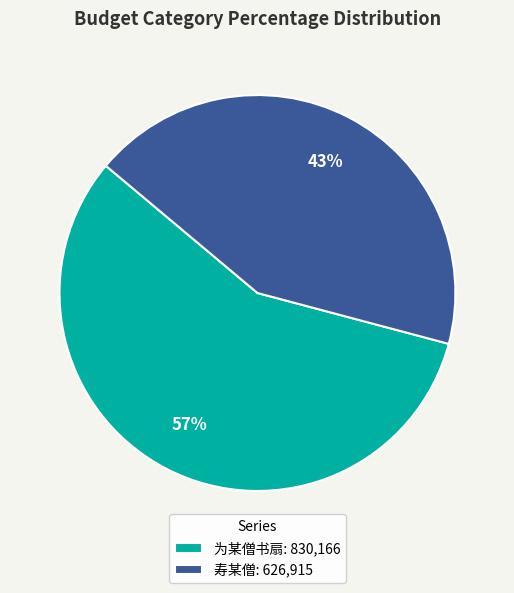

Which slice is the largest?

为某僧书扇